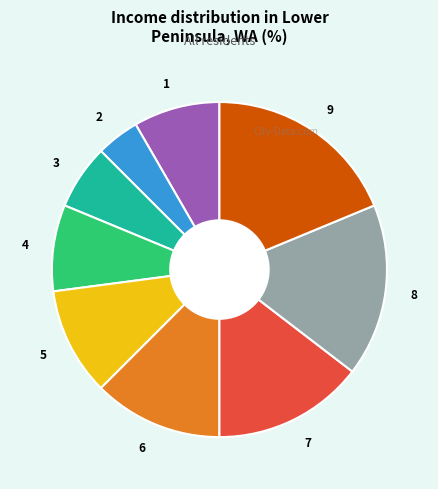

Which has a higher value, 7 or 8?

8